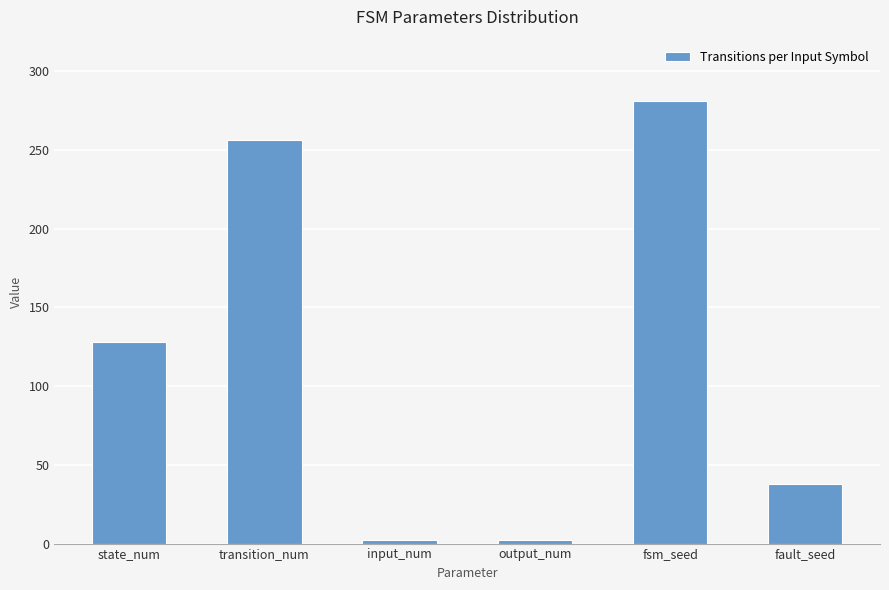

What is the sum of all values?

707